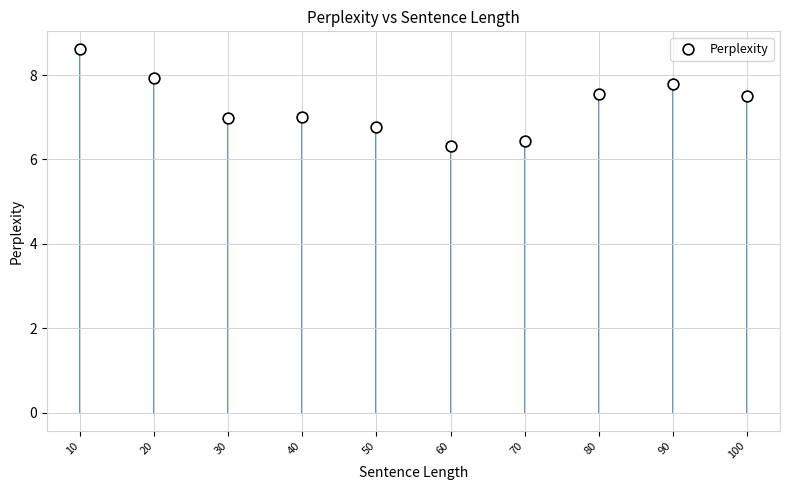

What is the average Y value?

7.3